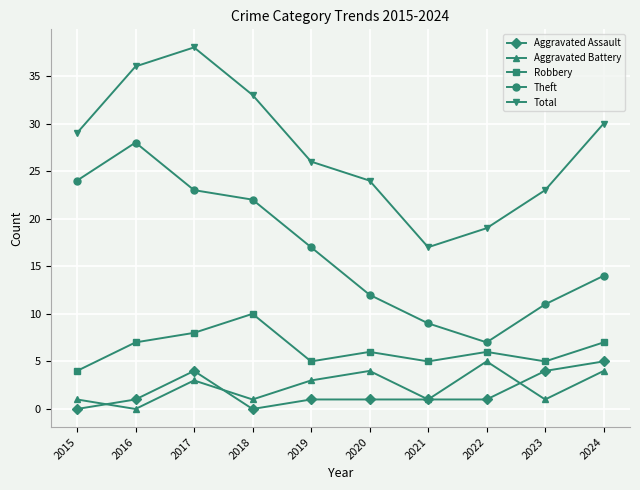

What is the value of the Theft point at the 7th from the left?

9